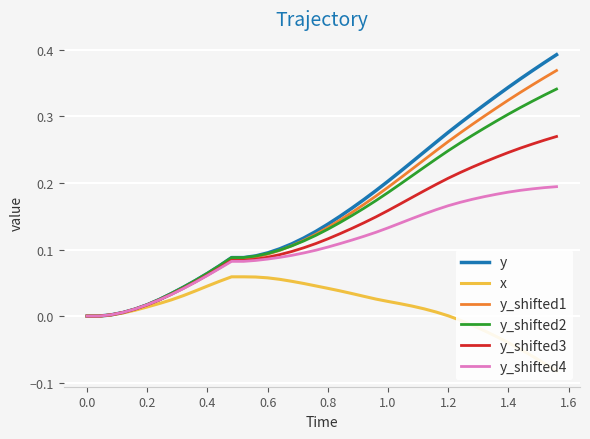

The value of y_shifted2 at 1.4 is 0.3. True or false?

True